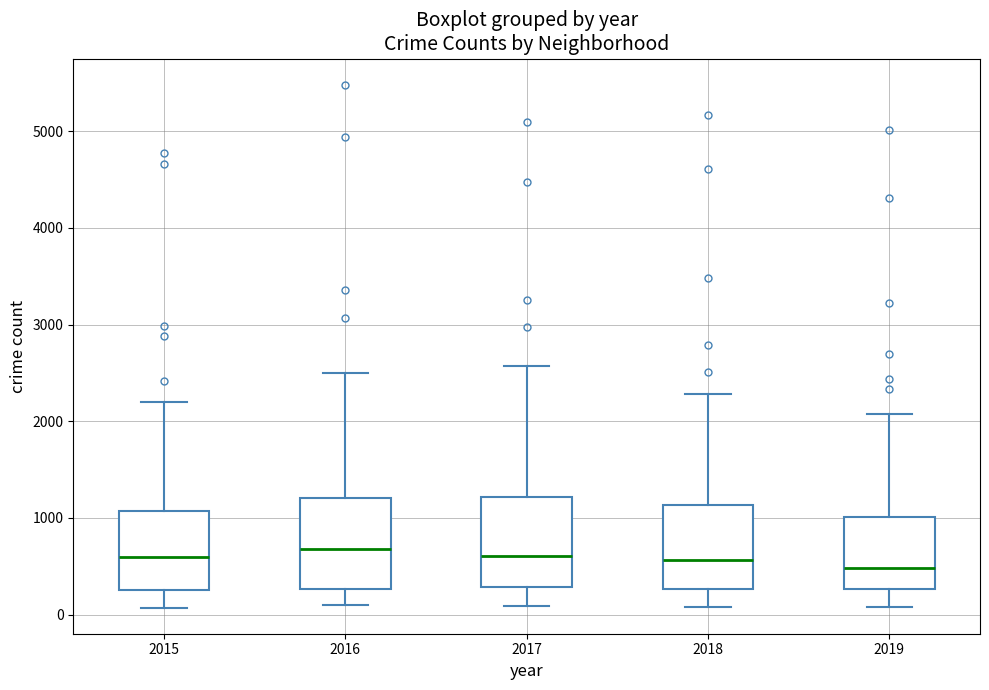

Reading left to right, transcribe this box plot: for each box, give where its median line is, the range the box spans, and where its two whiskers end, as read against the y-axis. The values are not printed on the chart, so give them approximately, as read against the axis.

2015: median 600, box 300 to 1100, whiskers 100 to 2200
2016: median 700, box 300 to 1200, whiskers 100 to 2500
2017: median 600, box 300 to 1200, whiskers 100 to 2600
2018: median 600, box 300 to 1100, whiskers 100 to 2300
2019: median 500, box 300 to 1000, whiskers 100 to 2100